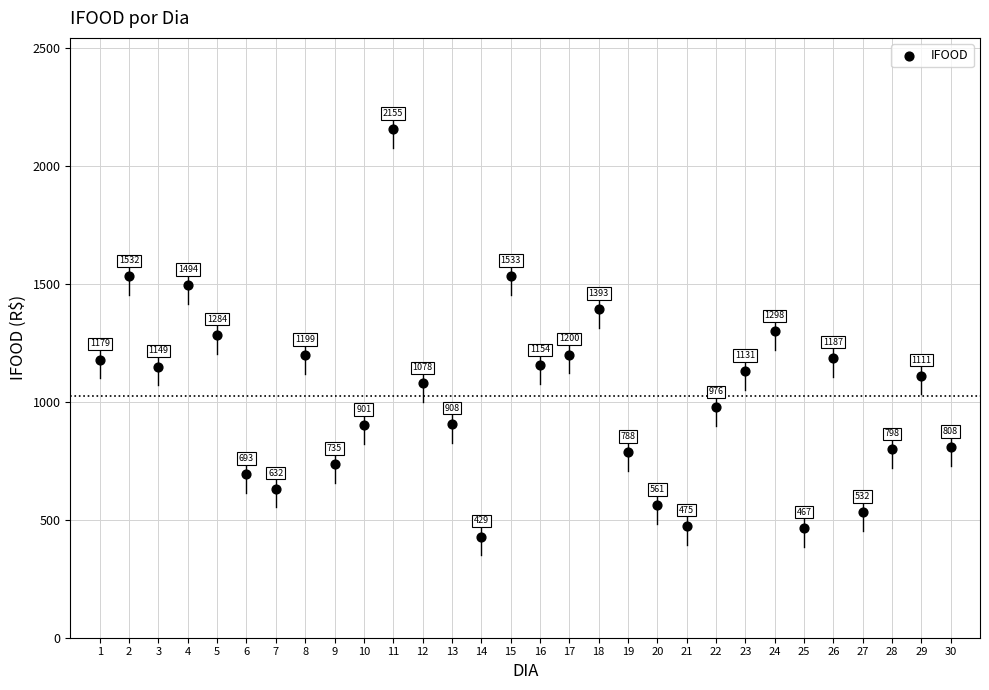

What is the range of X values (max minus min)?

29.0